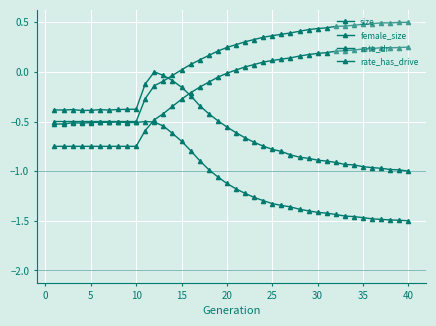

At how many categories does at least one series exceed 0?

26